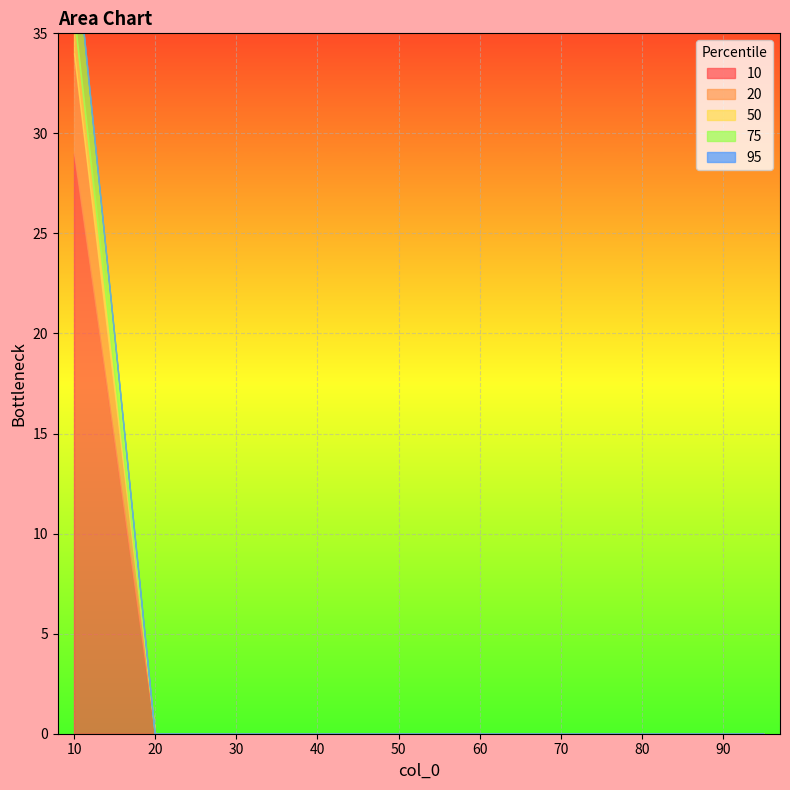

True or false: 50 has more than 0 points higher than both neighbors.

False